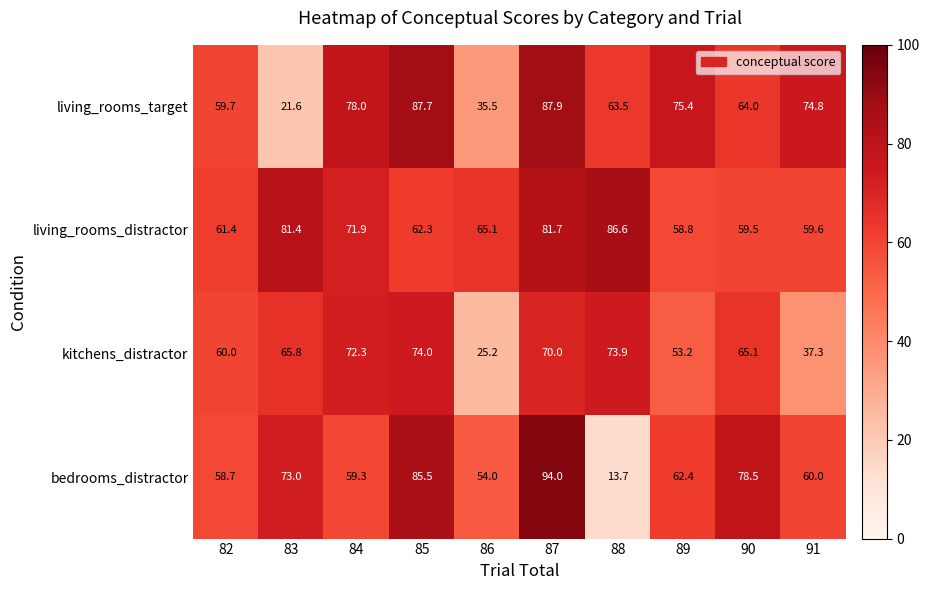

What is the lowest value of the living_rooms_distractor series?

58.8